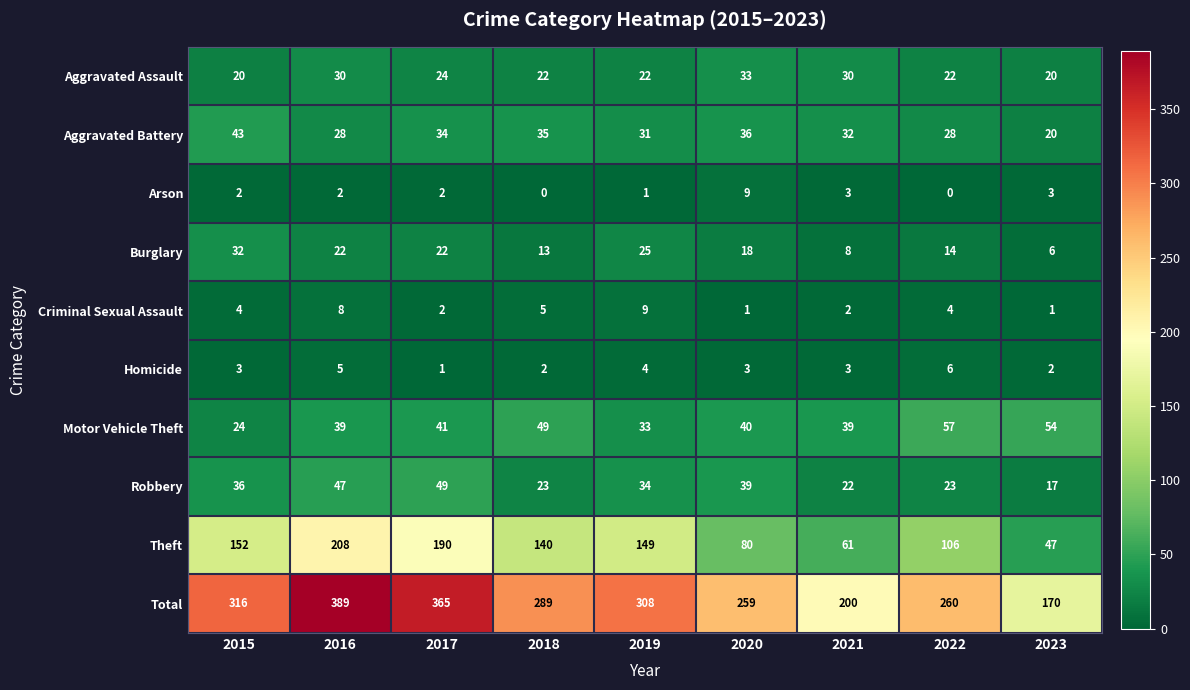

At which category is the sum across all series the highest?

2016